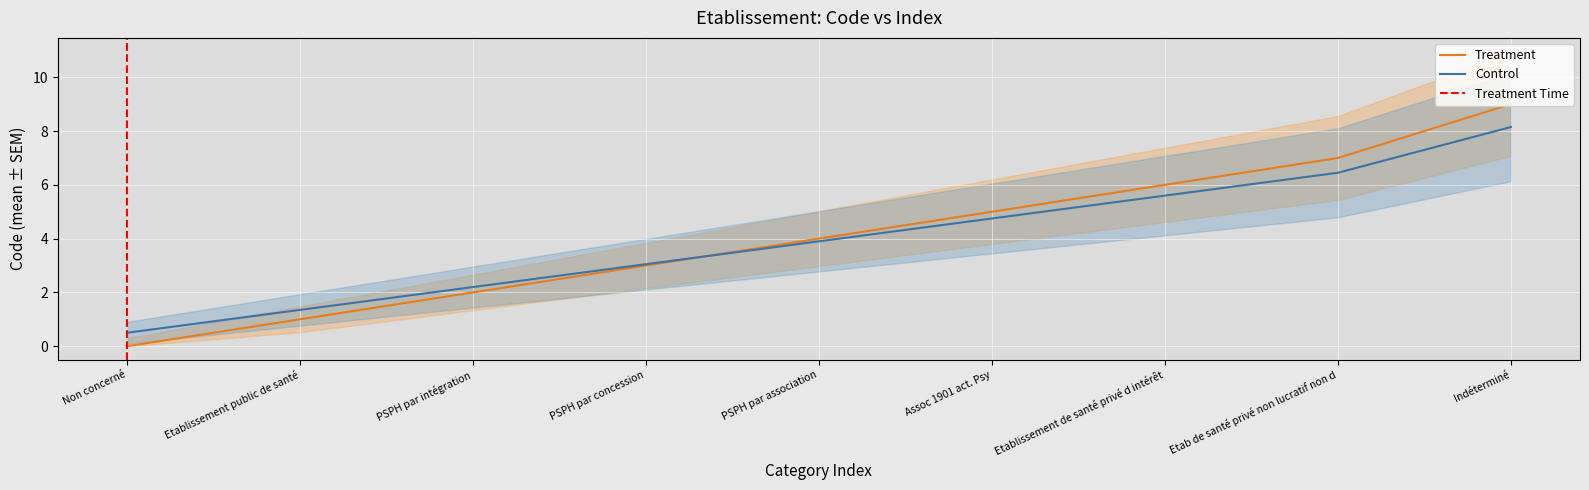

Is it true that Control equals 3.9 at PSPH par association?

True